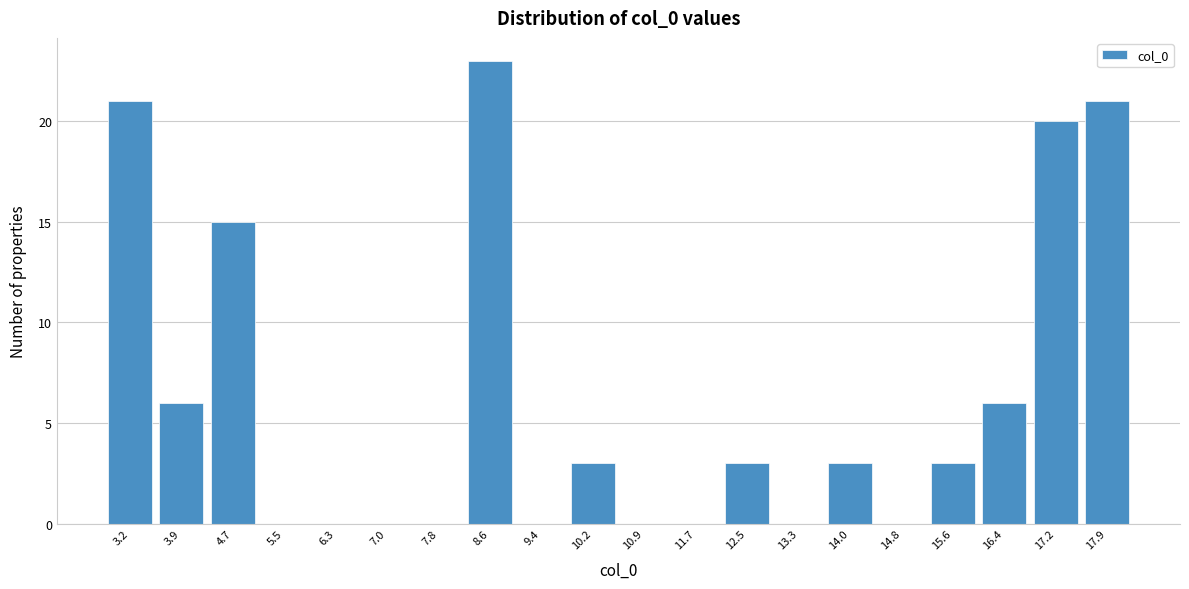

Reading right to left, list all the values displayed in this chart.

17.9=21	17.2=20	16.4=6	15.6=3	14.8=0	14.0=3	13.3=0	12.5=3	11.7=0	10.9=0	10.2=3	9.4=0	8.6=23	7.8=0	7.0=0	6.3=0	5.5=0	4.7=15	3.9=6	3.2=21